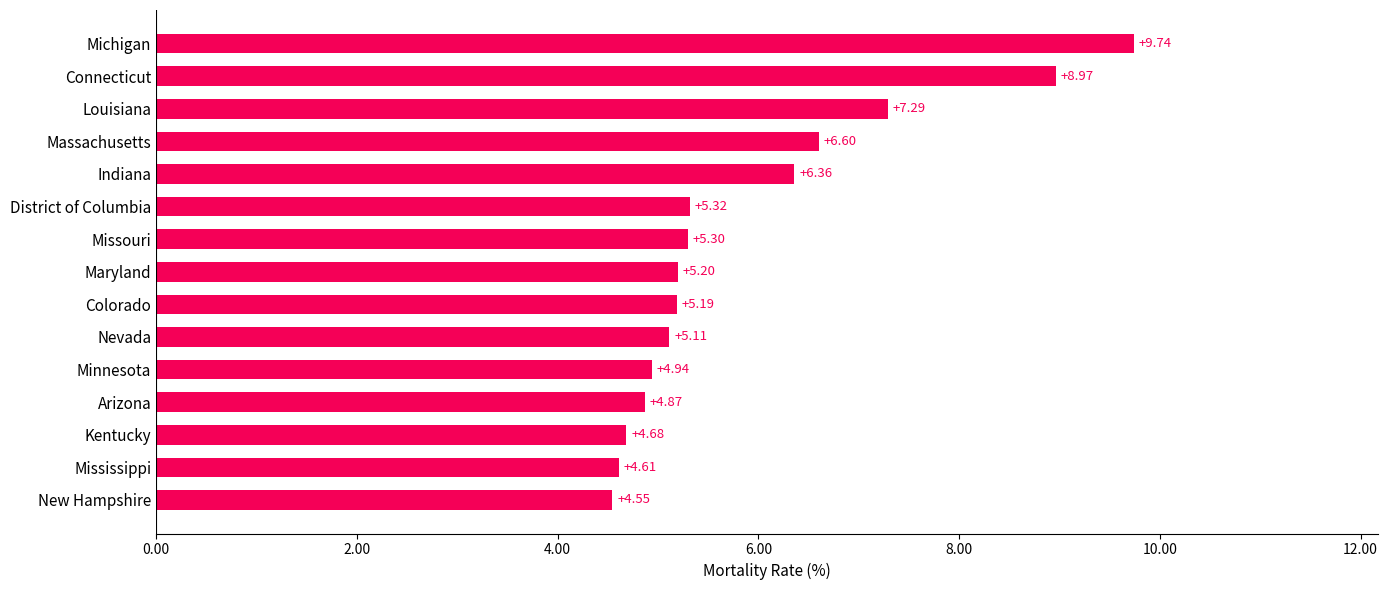

What is the sum of all values?

88.7